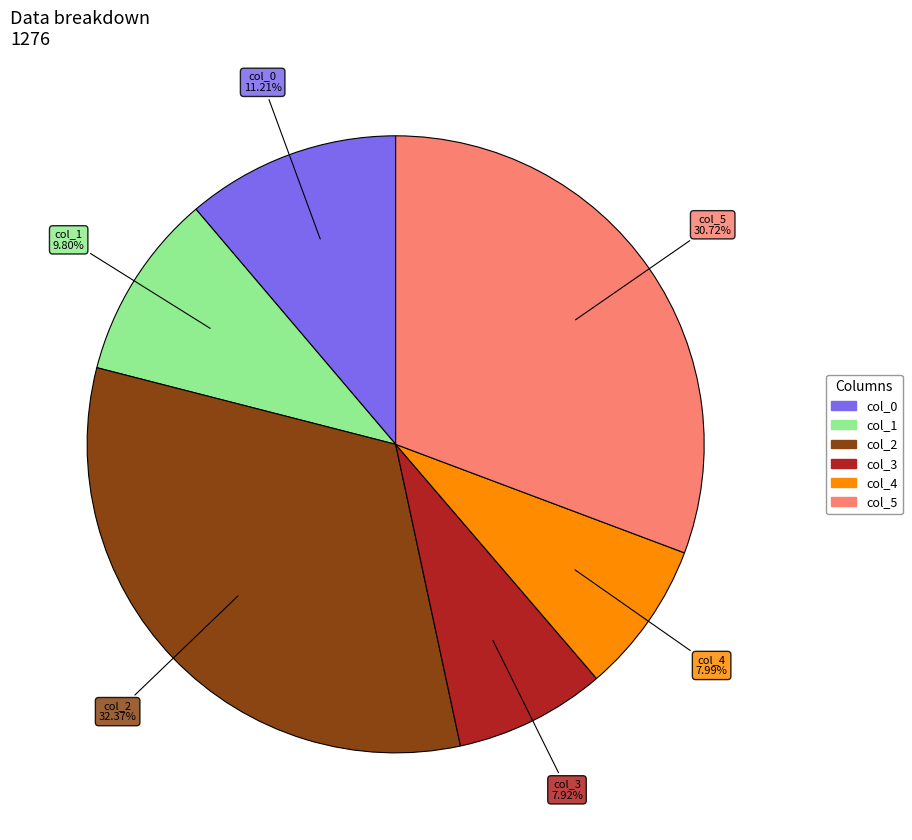

Does col_5 represent more than half of the total?

No